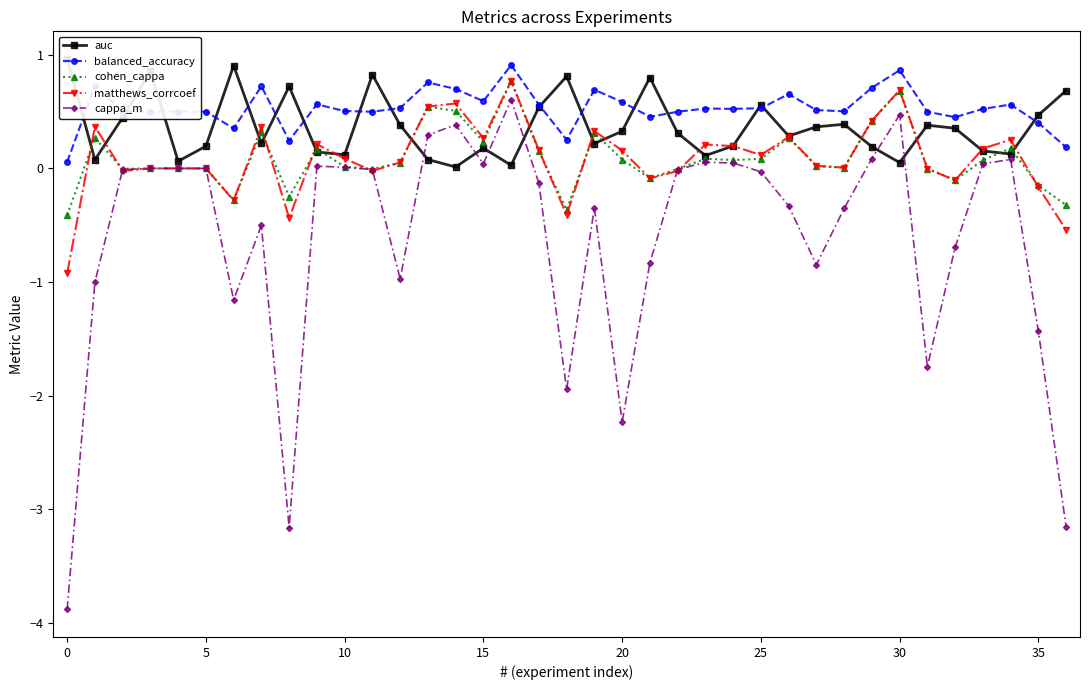

True or false: balanced_accuracy and cohen_cappa cross at least once.

False